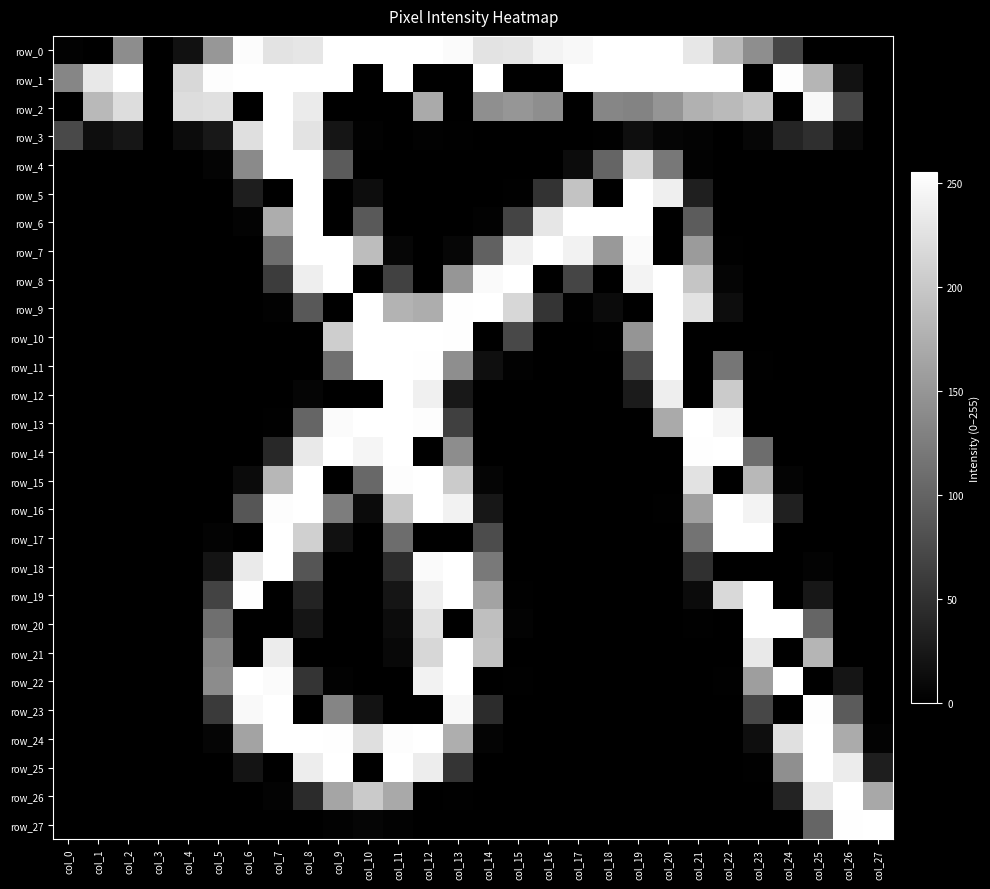

Count the row_14 values in the range 0 to 141.

22